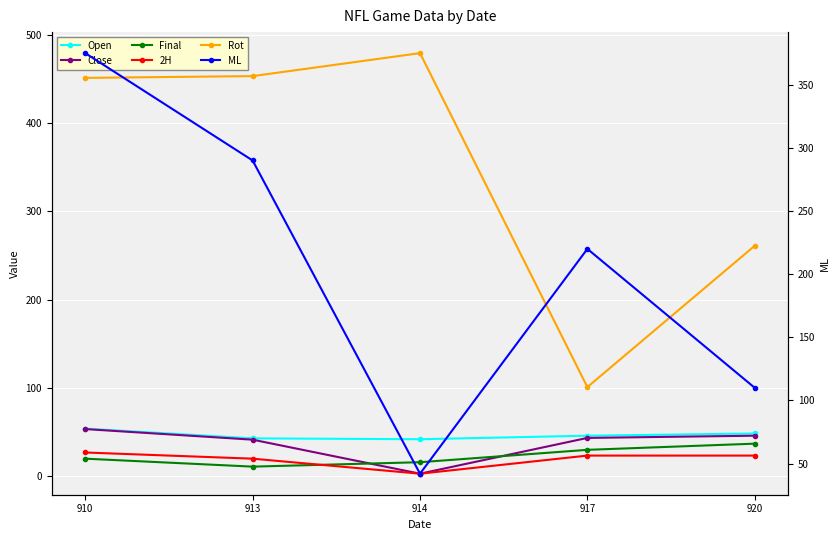

Is the value of Close at 917 greater than the value of Final at 913?

Yes